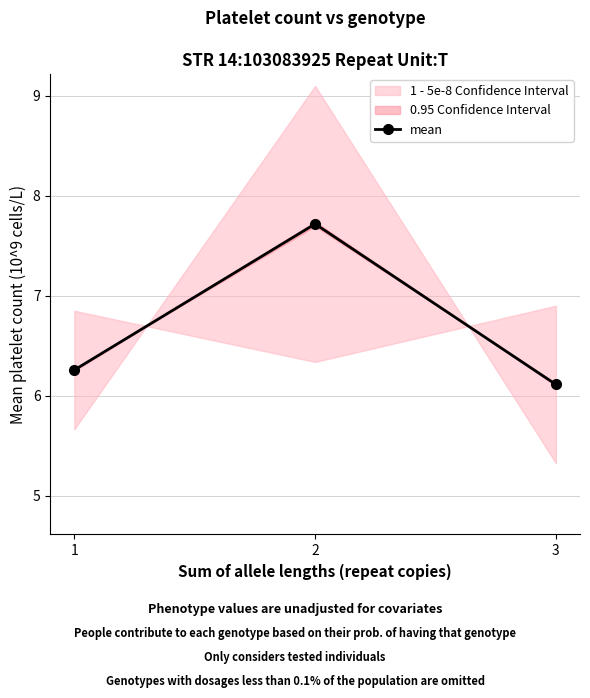

Reading left to right, transcribe all the data shown in this chart.

6.3	7.7	6.1